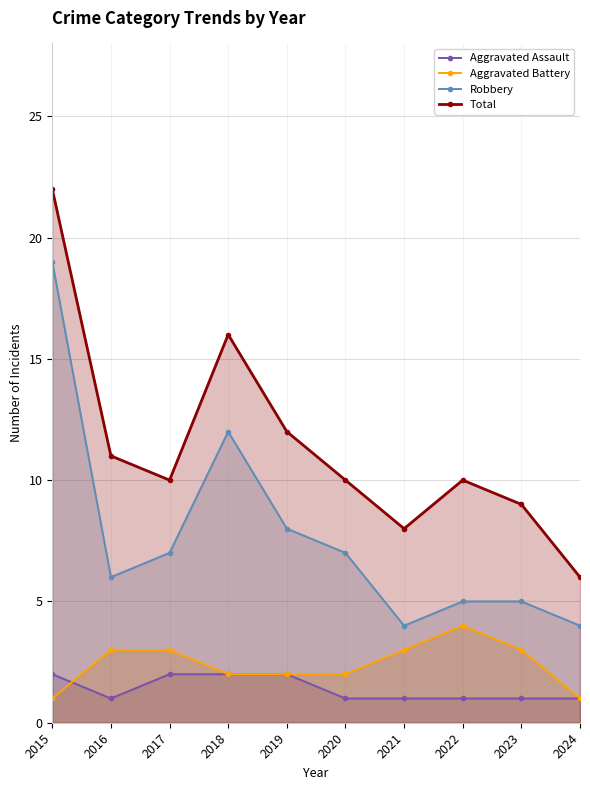

True or false: Total and Aggravated Battery intersect in this chart.

False